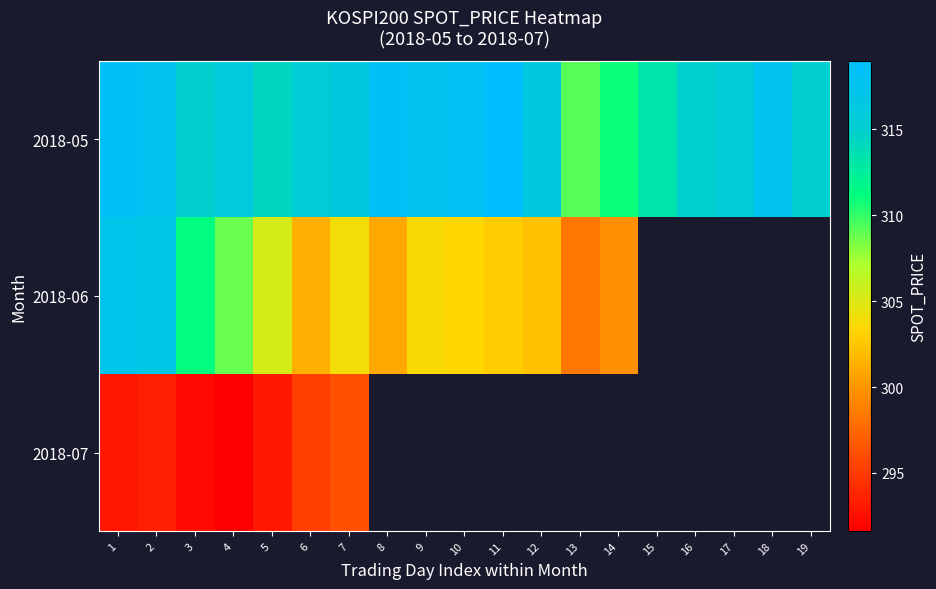

Which series has the largest total across all categories?

2018-05